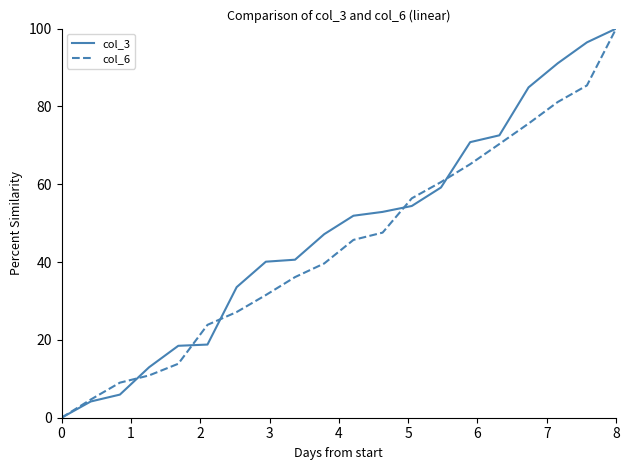

What is the greatest value displayed?

100.0